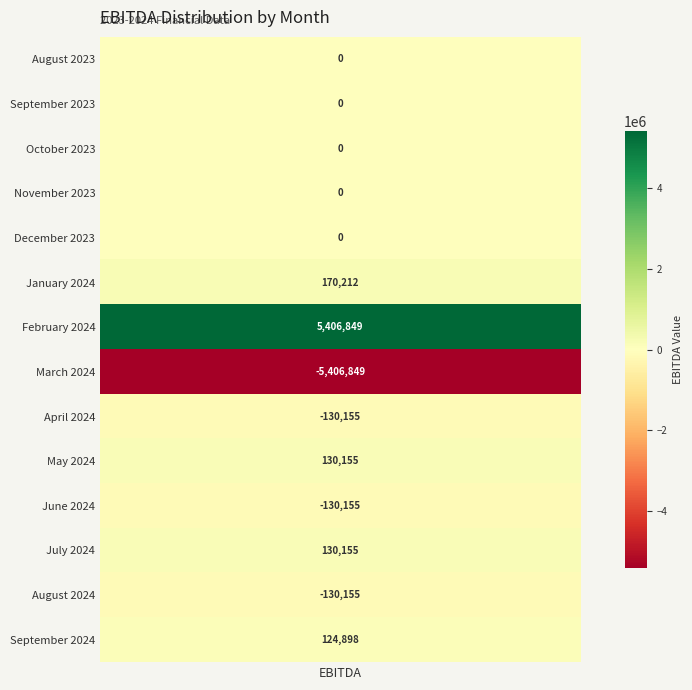

Reading right to left, extract all data points from this chart.

August 2023: 3=0.0	2=0.0	1=0.0	0=0.0
September 2023: 3=0.0	2=0.0	1=0.0	0=0.0
October 2023: 3=0.0	2=0.0	1=0.0	0=0.0
November 2023: 3=0.0	2=0.0	1=0.0	0=0.0
December 2023: 3=0.0	2=0.0	1=0.0	0=0.0
January 2024: 3=170211.8	2=170211.8	1=170211.8	0=170211.8
February 2024: 3=5406849.1	2=5406849.1	1=5406849.1	0=5406849.1
March 2024: 3=-5406849.1	2=-5406849.1	1=-5406849.1	0=-5406849.1
April 2024: 3=-130155.4	2=-130155.4	1=-130155.4	0=-130155.4
May 2024: 3=130155.4	2=130155.4	1=130155.4	0=130155.4
June 2024: 3=-130155.4	2=-130155.4	1=-130155.4	0=-130155.4
July 2024: 3=130155.4	2=130155.4	1=130155.4	0=130155.4
August 2024: 3=-130155.4	2=-130155.4	1=-130155.4	0=-130155.4
September 2024: 3=124898.3	2=124898.3	1=124898.3	0=124898.3